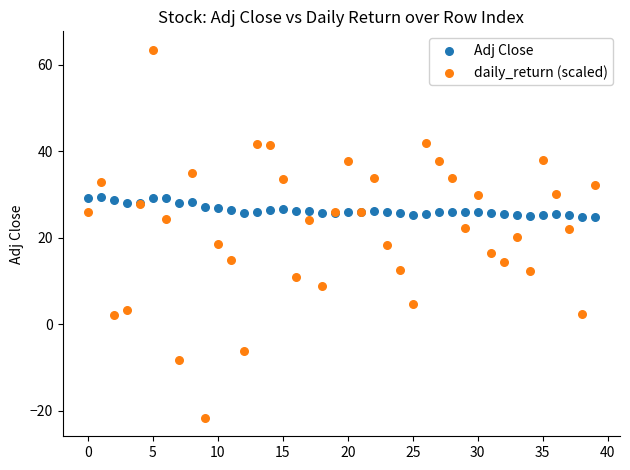

Which series has the widest spread of Y values?

daily_return (scaled)